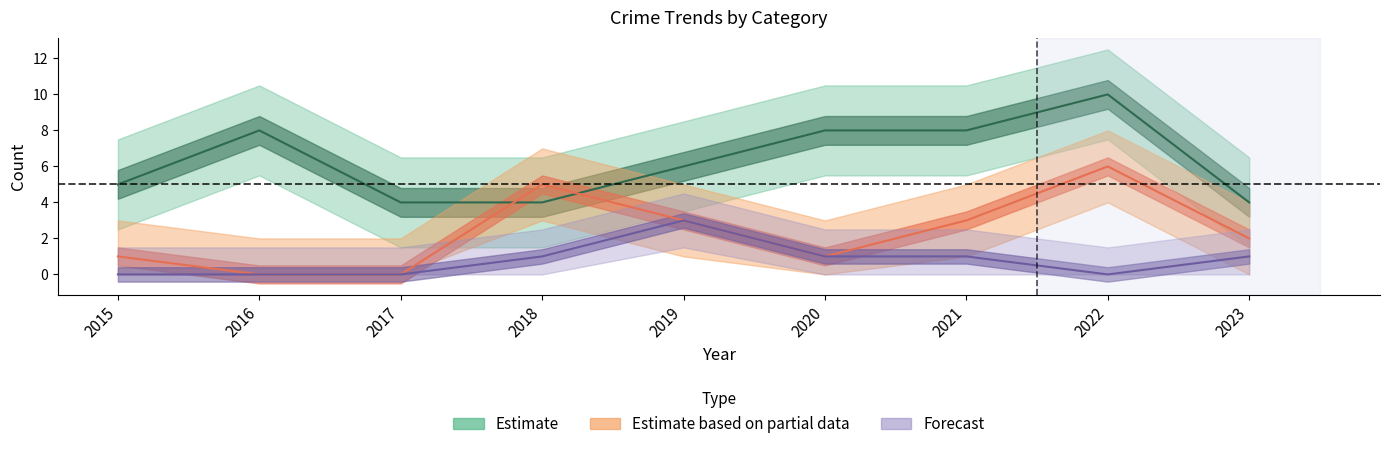

What is the value of the Aggravated Assault point at the 4th from the left?

1